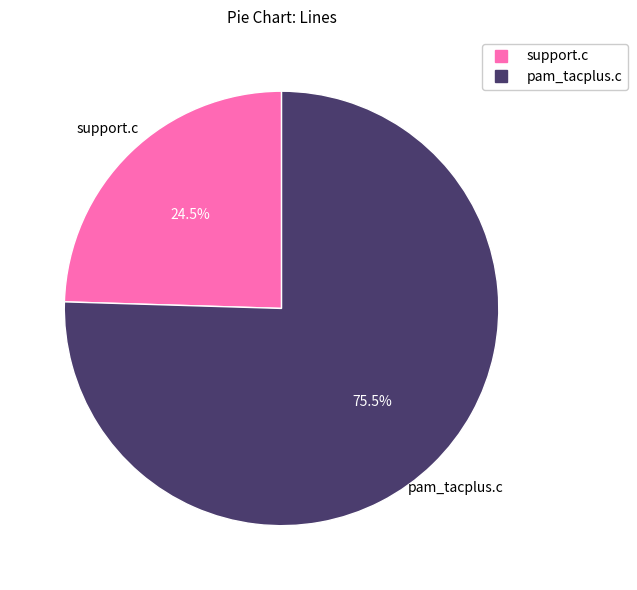

How many segments does this pie chart have?

2